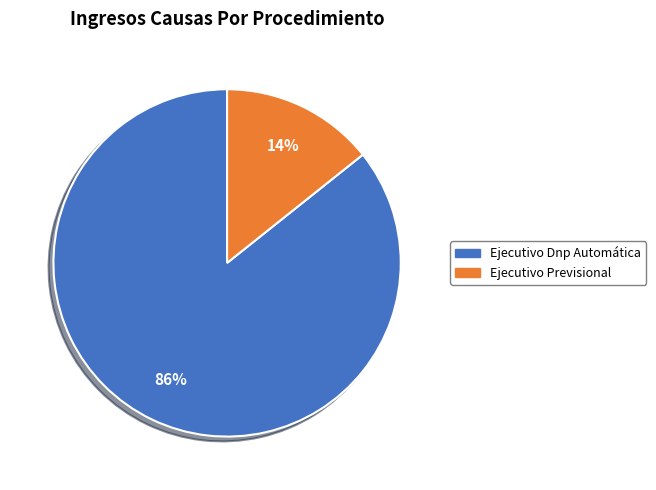

Is there any slice that represents more than half of the pie?

Yes